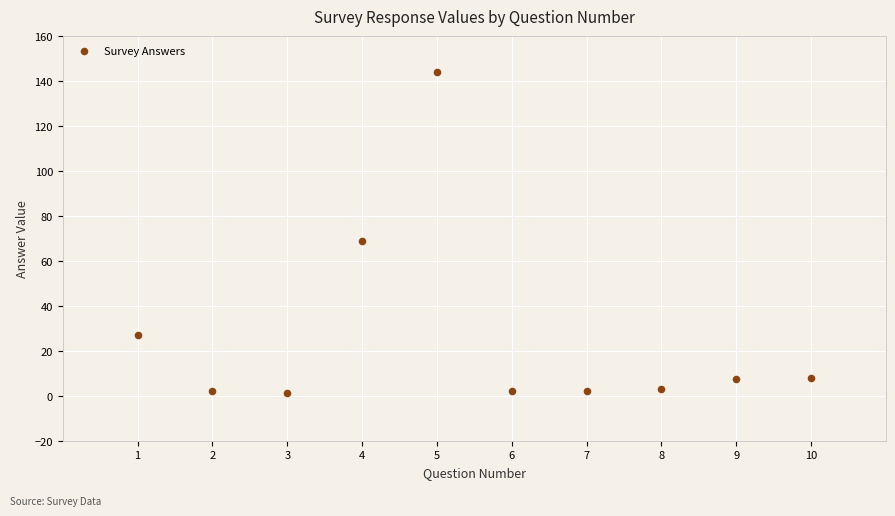

What is the range of Y values (max minus min)?

143.0